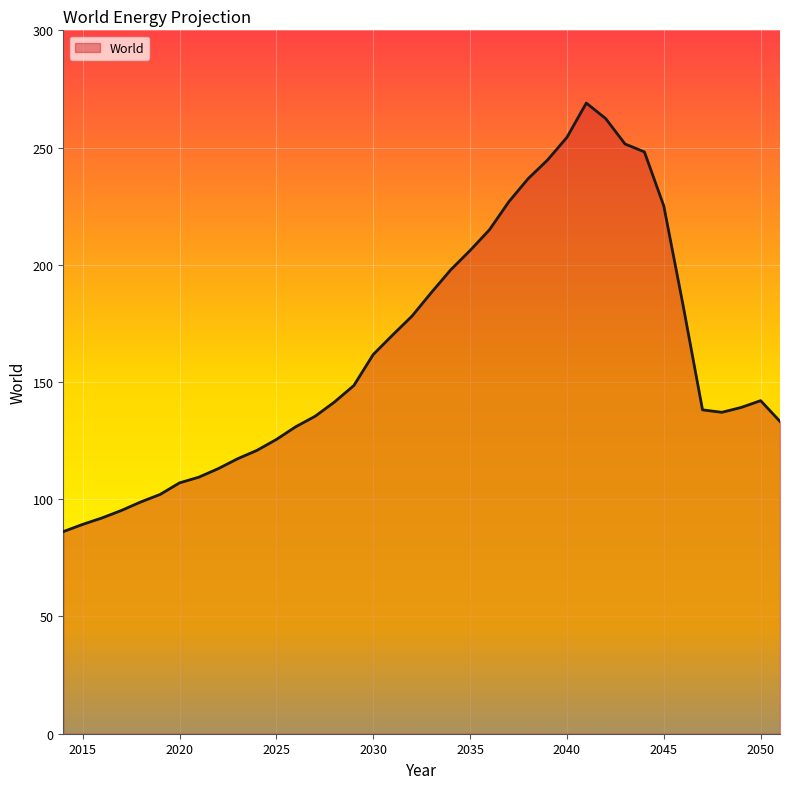

Count the number of values greater than 142.

19